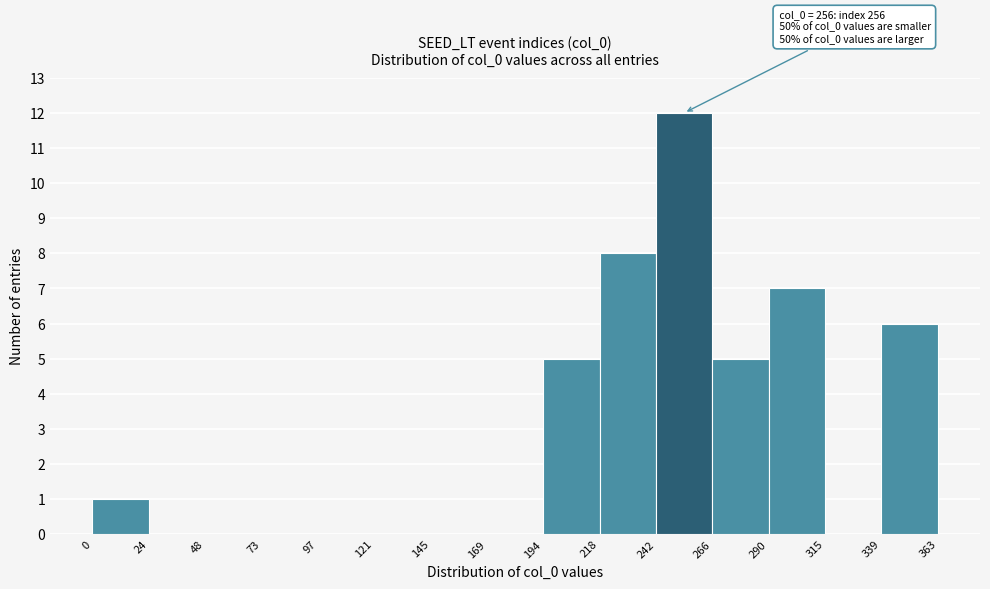

Which range on the x-axis has the tallest bar?

242 to 266